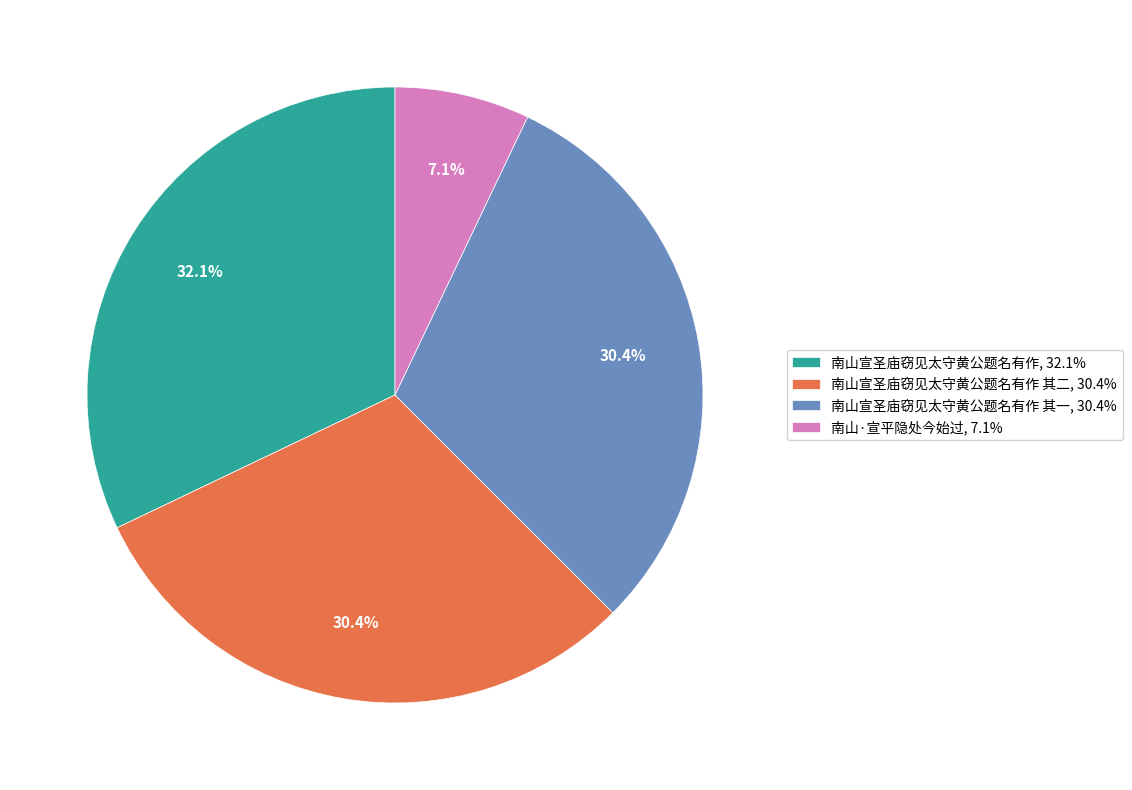

What is the ratio of the value at 南山宣圣庙窃见太守黄公题名有作, 32.1% to the value at 南山·宣平隐处今始过, 7.1%?

4.5